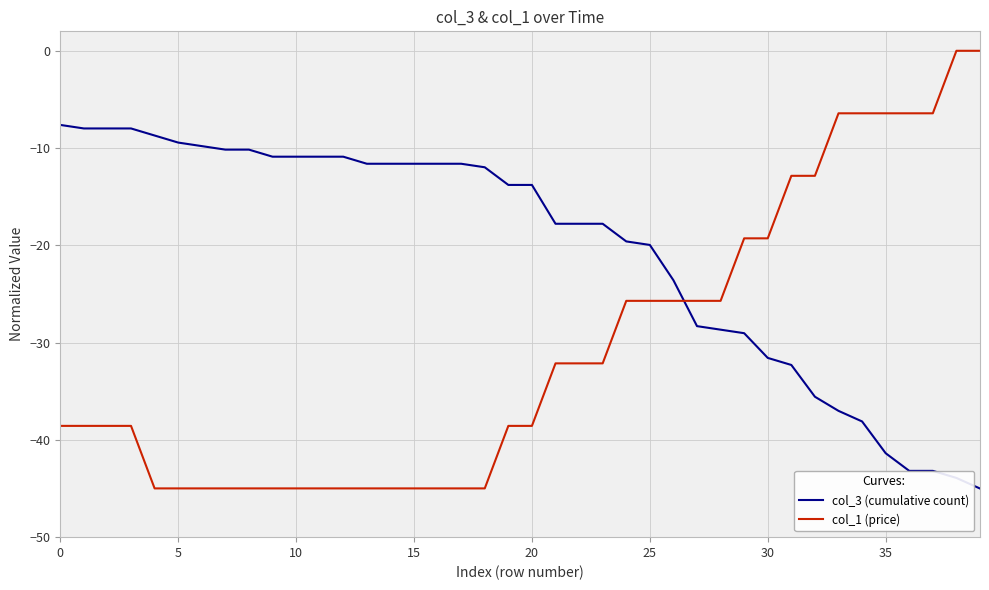

List the series in order of their overall mean, highest first.

col_3 (cumulative count), col_1 (price)